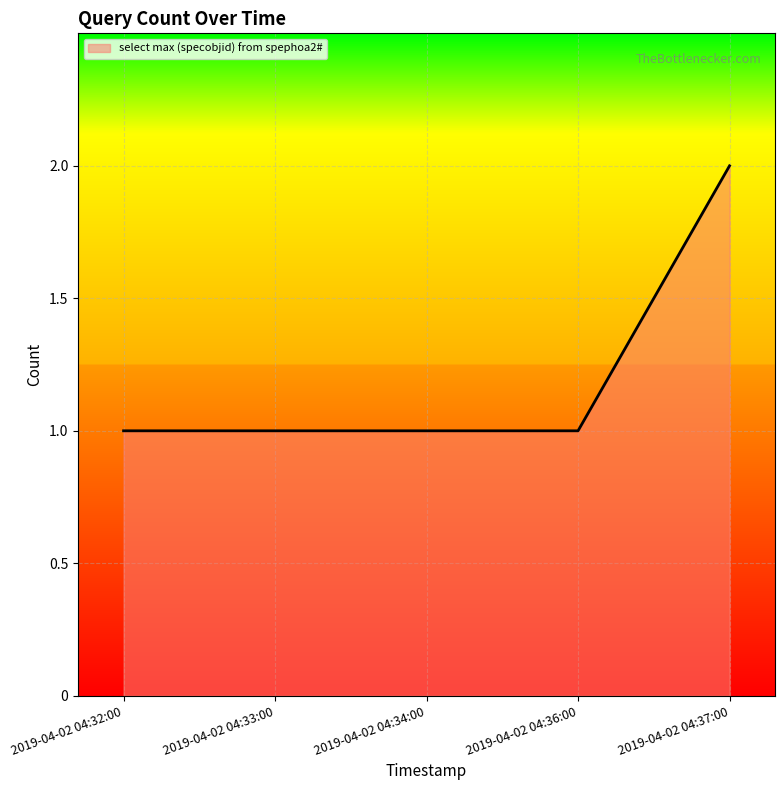

What position from the right is 2019-04-02 04:33:00?

4